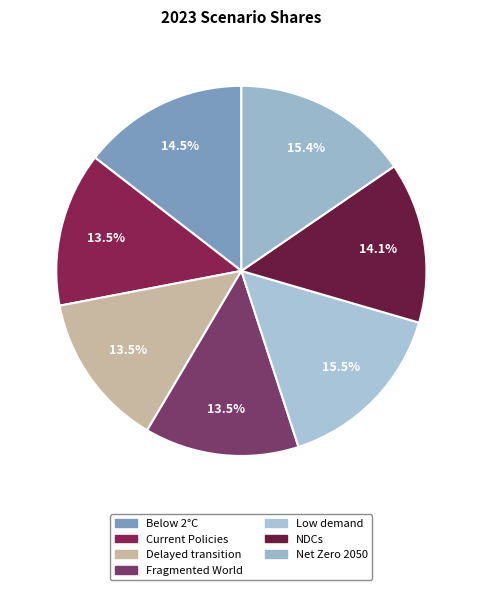

Is there a majority slice in this chart?

No